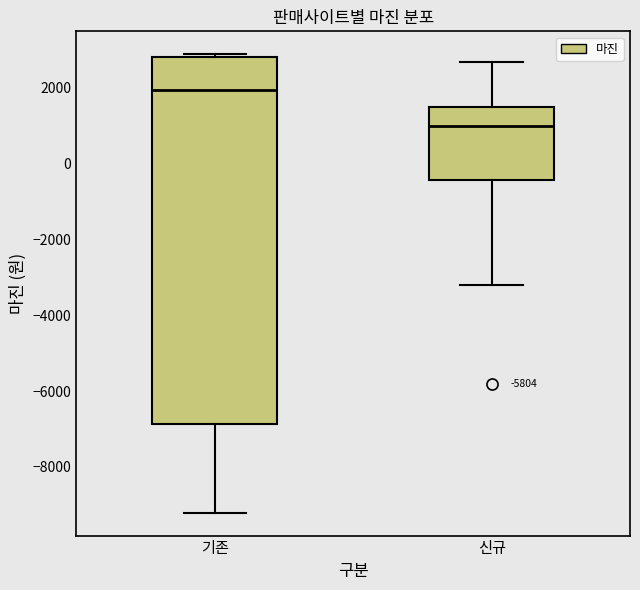

Reading left to right, read every box against the y-axis: the position of its median line, the range the box covers, and the ends of its whiskers. The values are not printed on the chart, so give them approximately, as read against the axis.

기존: median 2000, box -6800 to 2800, whiskers -9200 to 2800 (just above the box's upper edge)
신규: median 1000, box -400 to 1400, whiskers -3200 to 2600